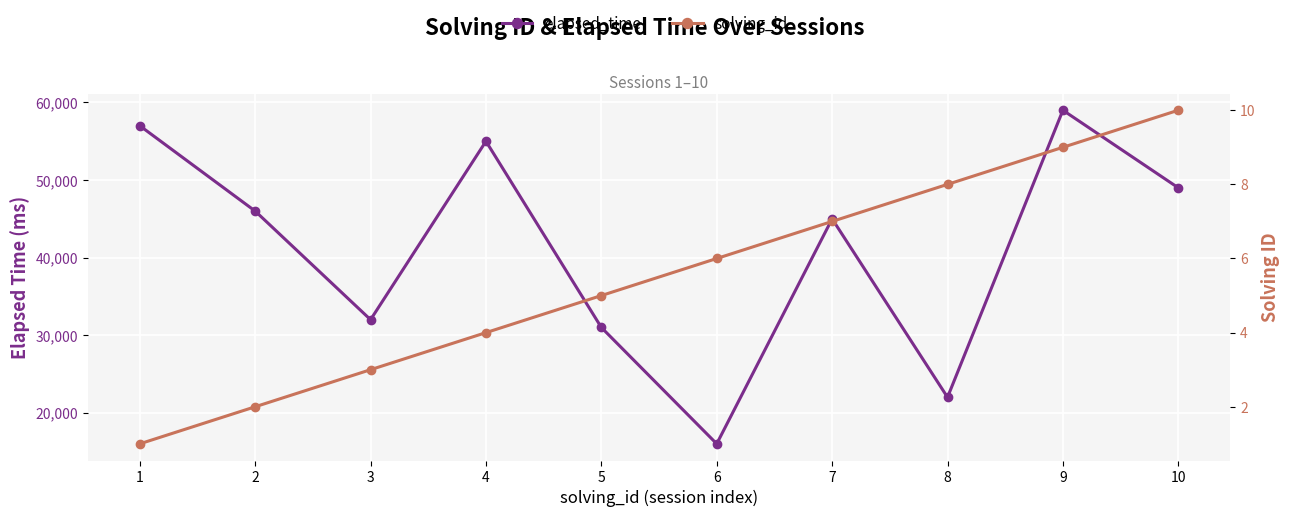

Reading left to right, list all the values displayed in this chart.

elapsed_time: 1=57000	2=46000	3=32000	4=55000	5=31000	6=16000	7=45000	8=22000	9=59000	10=49000
solving_id: 1=1	2=2	3=3	4=4	5=5	6=6	7=7	8=8	9=9	10=10